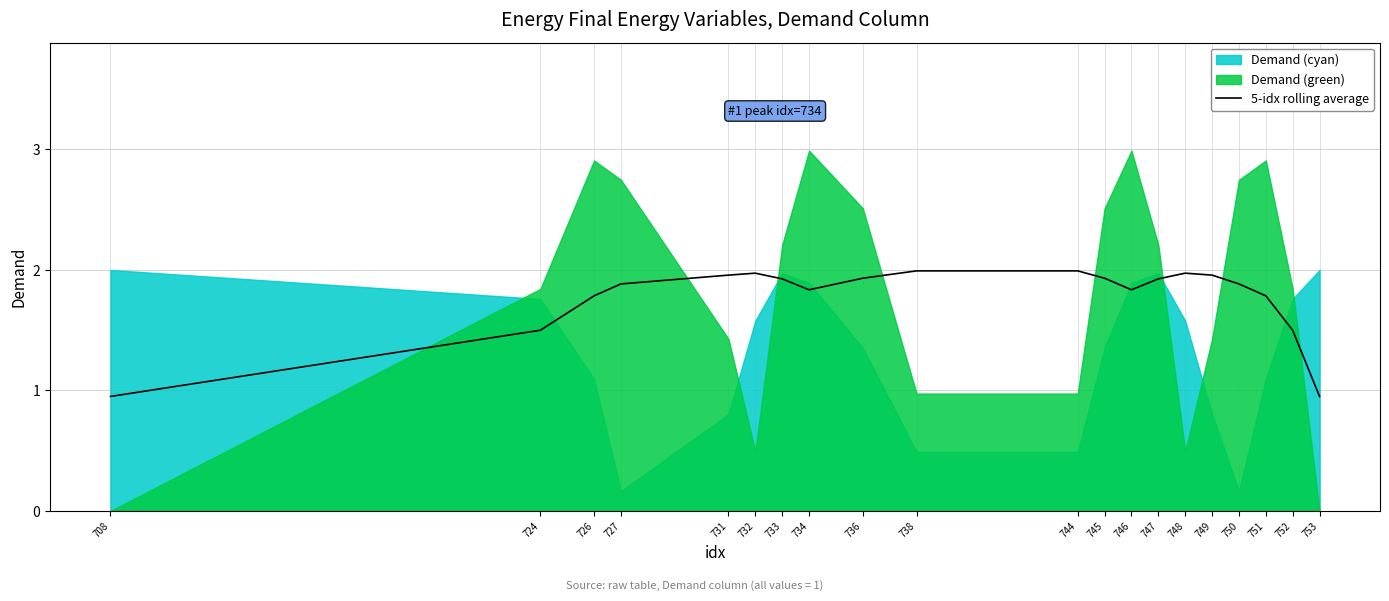

How many interior local peaks (higher than both neighbors) does the data have?

2